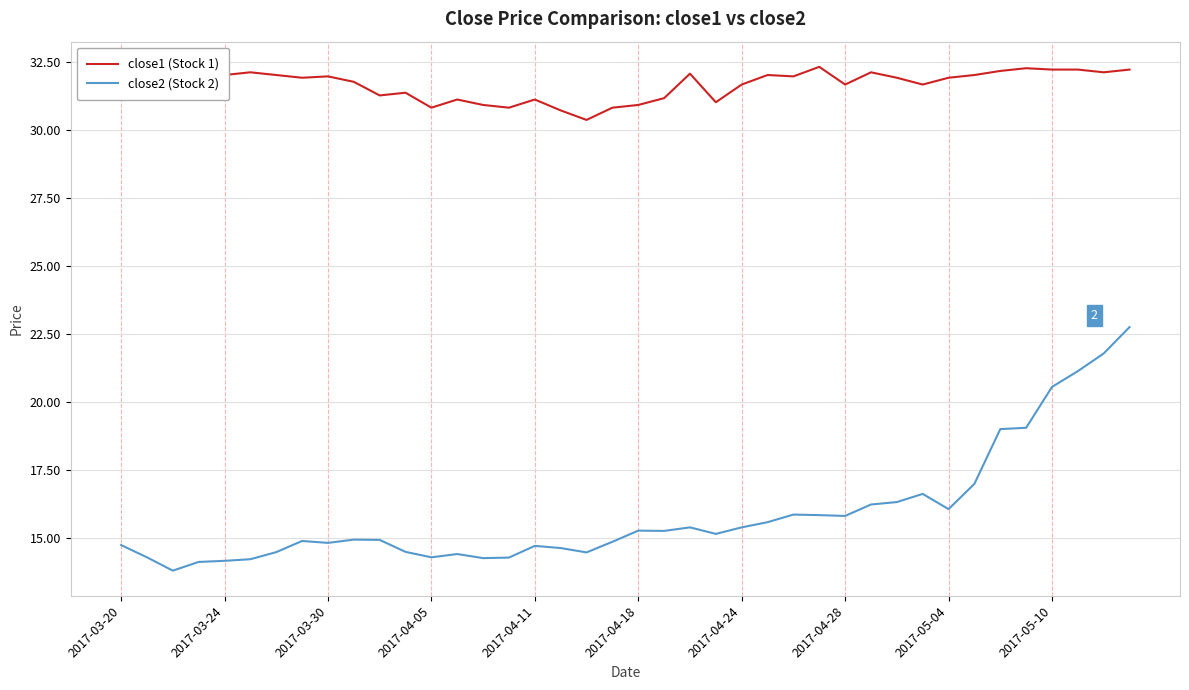

True or false: close1 (Stock 1) and close2 (Stock 2) intersect in this chart.

False